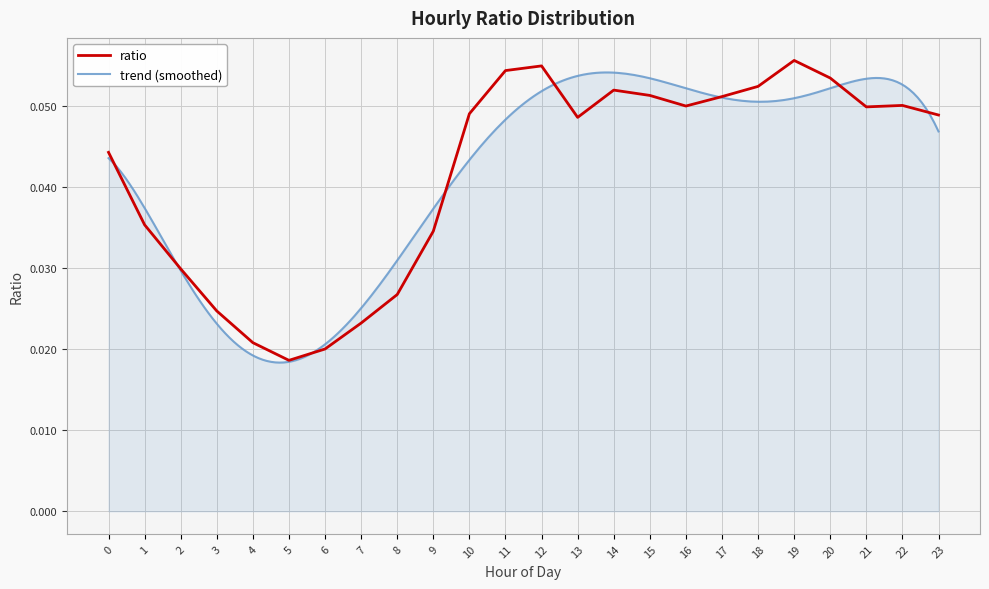

List the labels in order of value, smallest first.

5, 6, 4, 7, 3, 8, 2, 9, 1, 0, 13, 23, 10, 21, 16, 22, 17, 15, 14, 18, 20, 11, 12, 19